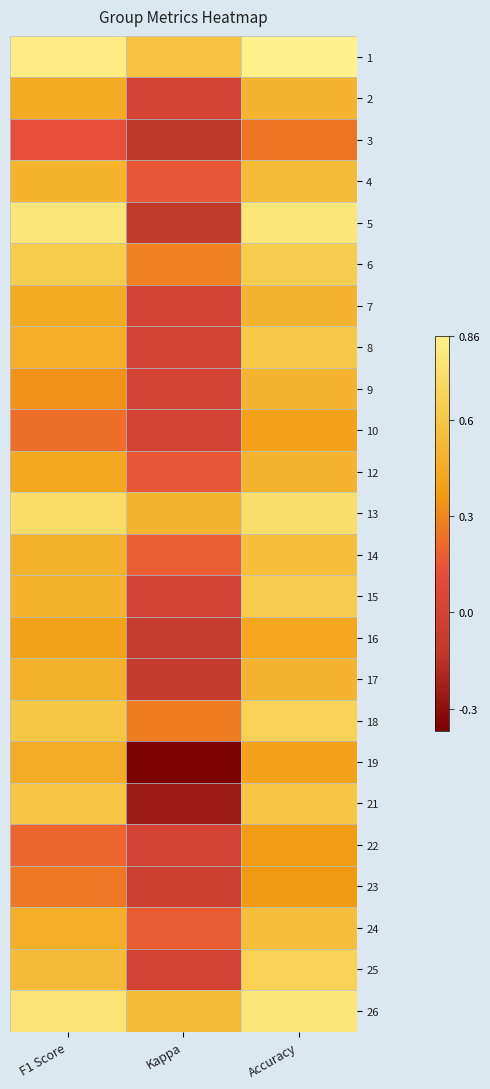

At which category is the sum across all series the highest?

Accuracy